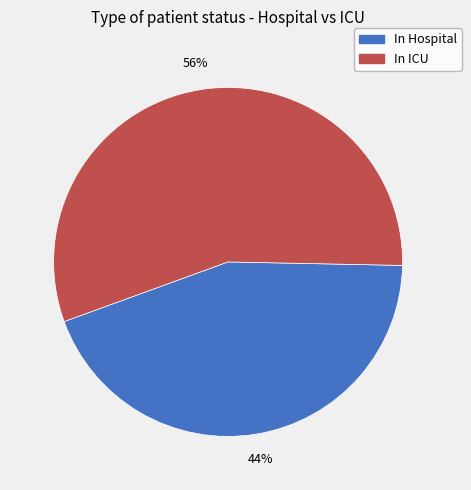

Combined, do In ICU and In Hospital account for over 50%?

Yes